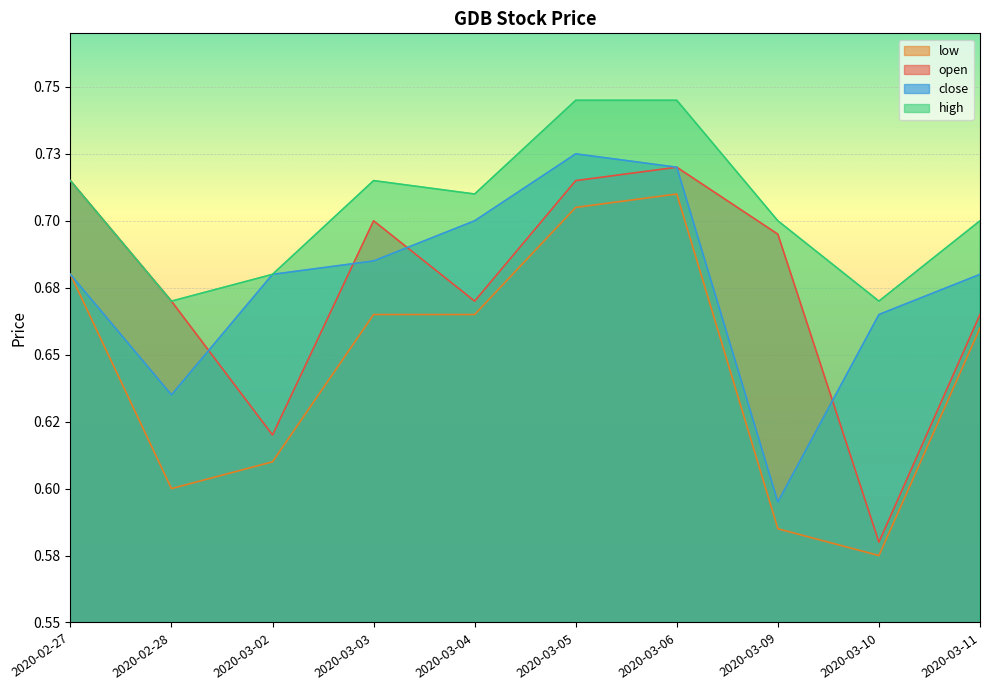

True or false: open and low cross at least once.

False